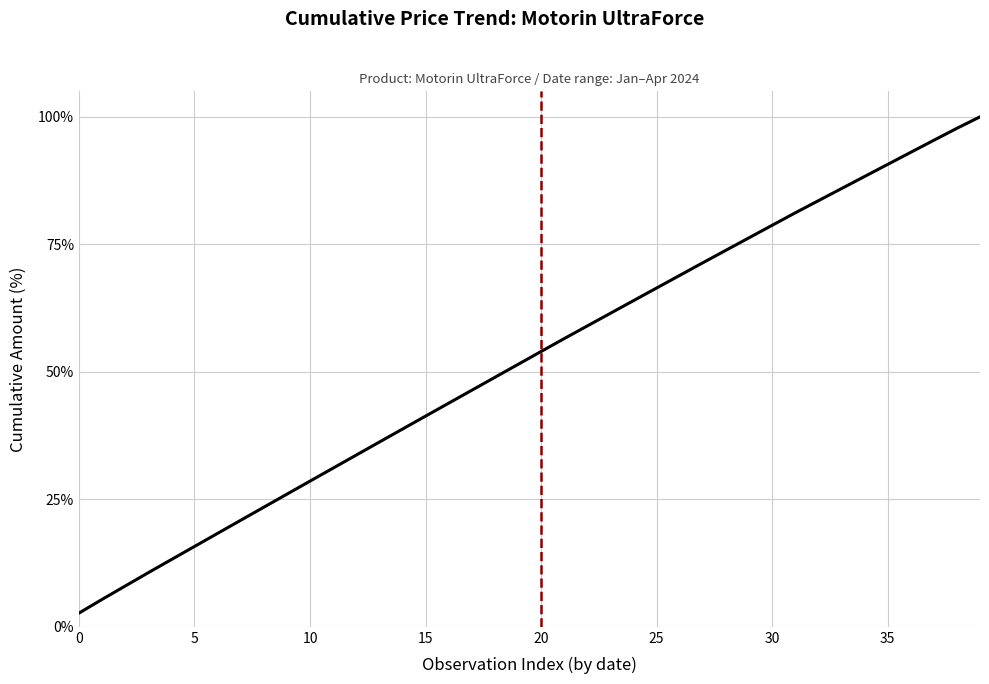

What is the difference between the maximum and minimum values?

97.3